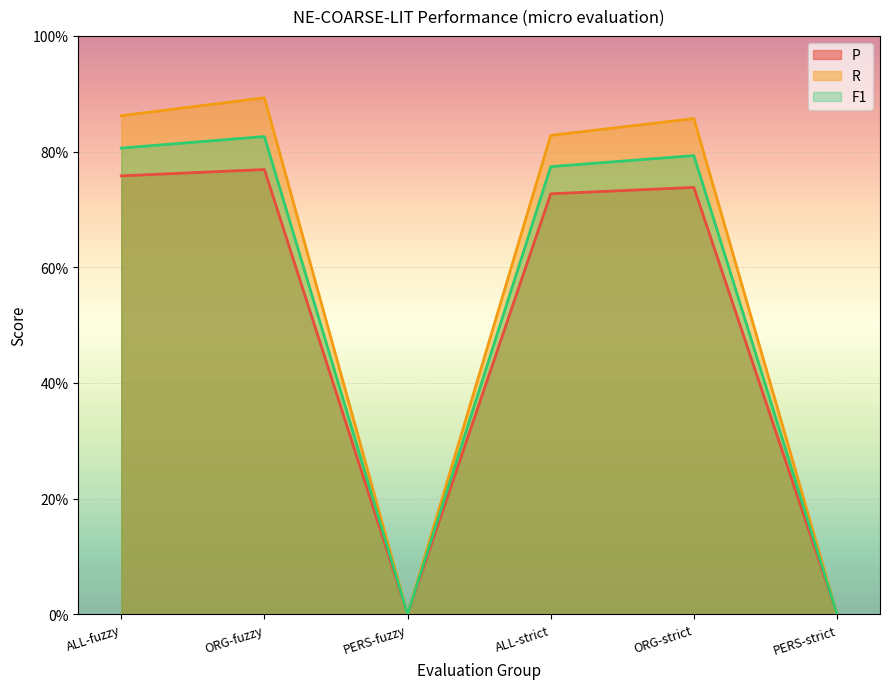

What are all the series names shown in the legend?

P, R, F1